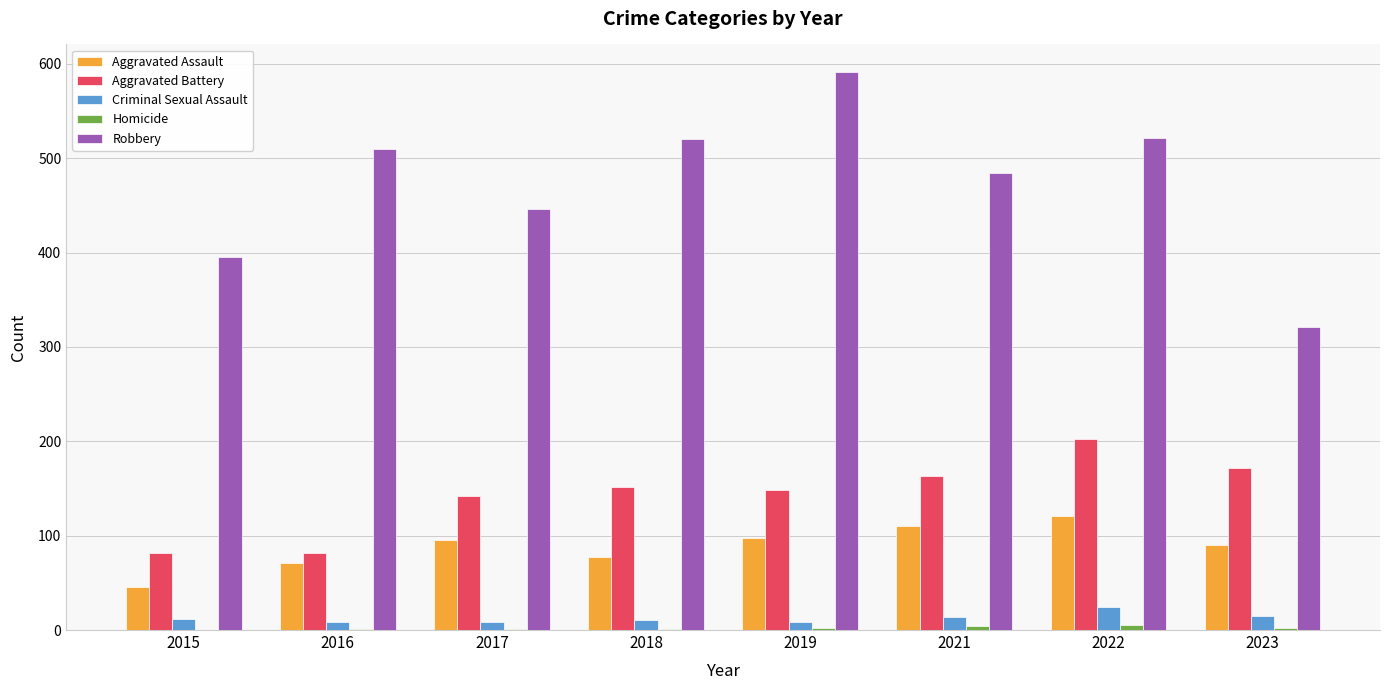

What is the highest value of the Aggravated Battery series?

202